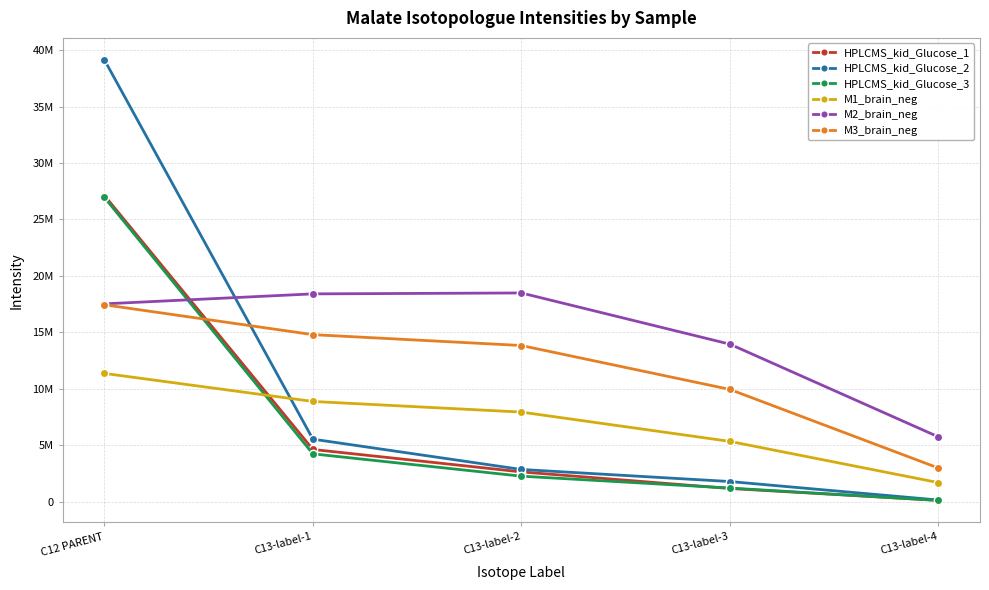

At which label does HPLCMS_kid_Glucose_1 first exceed 2626231?

C12 PARENT